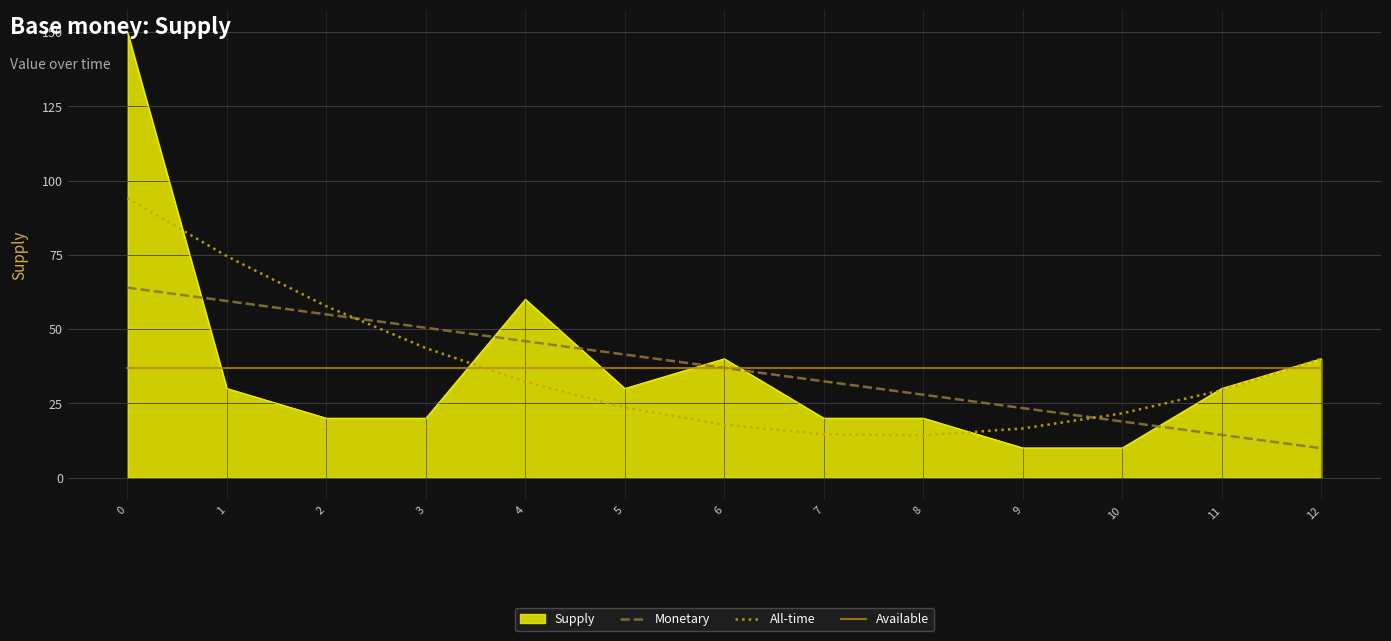

What is the total value across all series at 3?

151.0